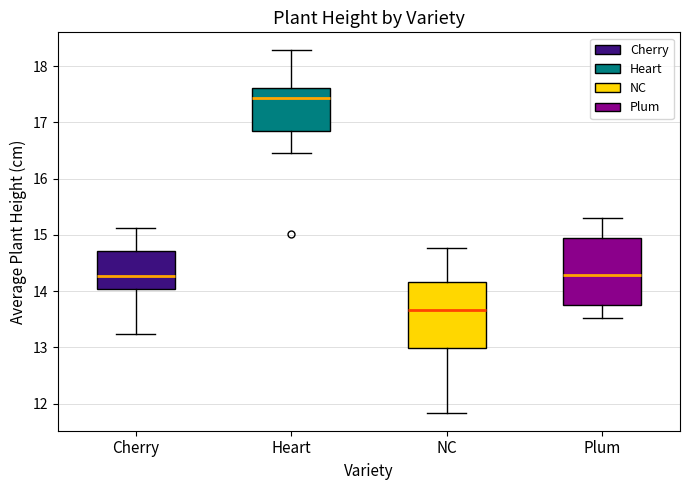

Reading left to right, transcribe this box plot: for each box, give where its median line is, the range the box spans, and where its two whiskers end, as read against the y-axis. The values are not printed on the chart, so give them approximately, as read against the axis.

Cherry: median 14.3, box 14.0 to 14.7, whiskers 13.2 to 15.1
Heart: median 17.4, box 16.9 to 17.6, whiskers 16.5 to 18.3
NC: median 13.7, box 13.0 to 14.2, whiskers 11.8 to 14.8
Plum: median 14.3, box 13.7 to 15.0, whiskers 13.5 to 15.3